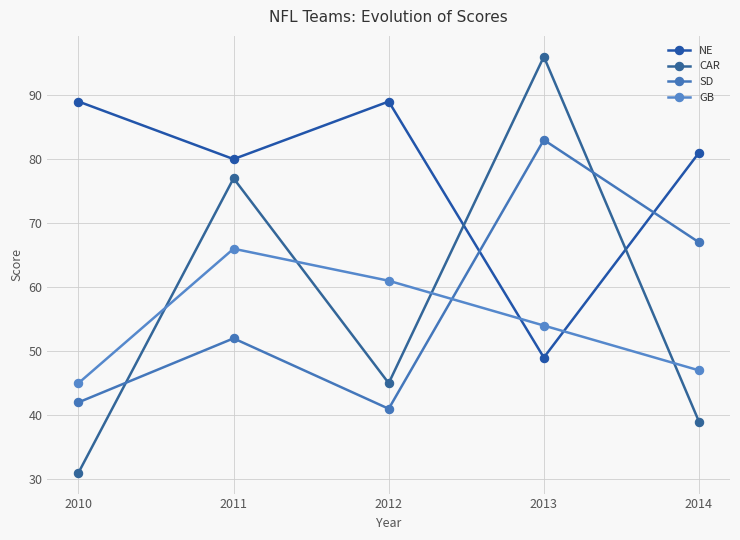

What is the difference between the second highest and minimum values in the GB series?

16